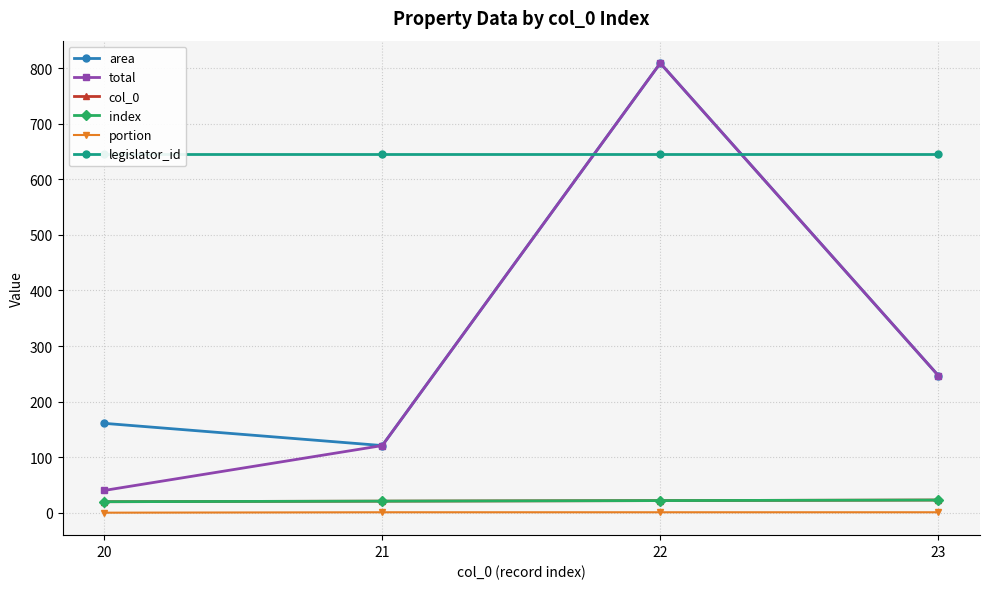

True or false: legislator_id and area intersect in this chart.

True